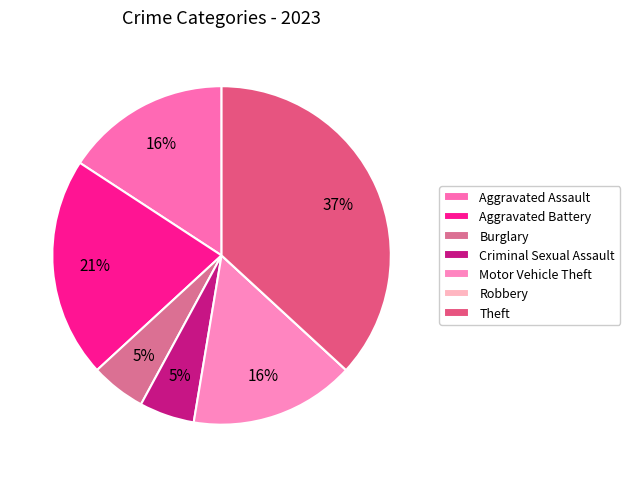

To the nearest percent, what percentage of the pie is Criminal Sexual Assault?

5%